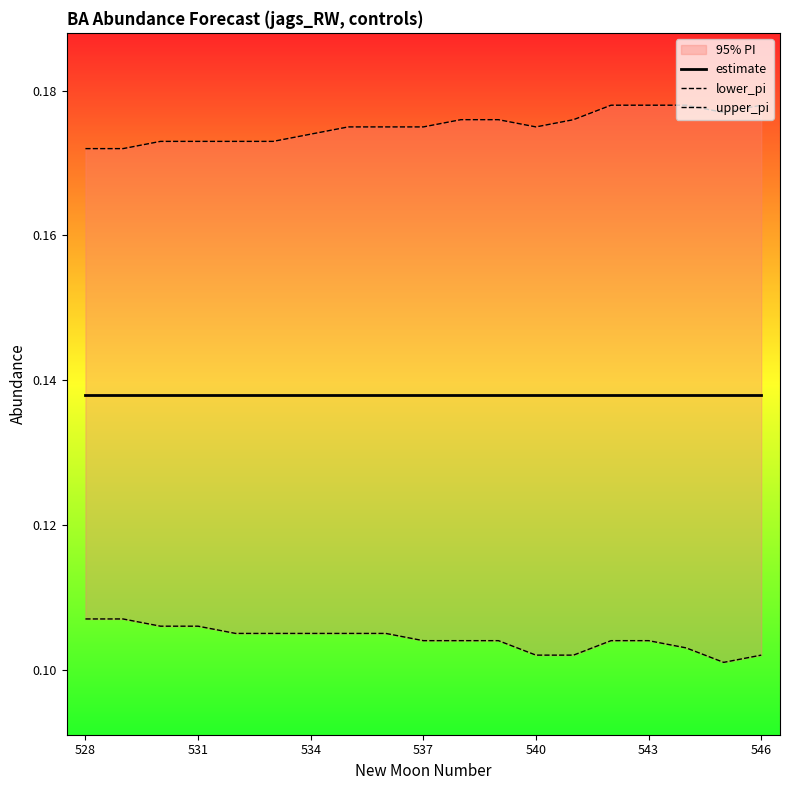

What position from the left is 534?

3